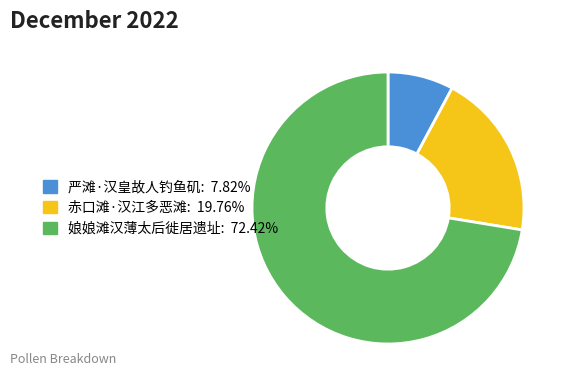

Does 严滩·汉皇故人钓鱼矶 represent more than half of the total?

No